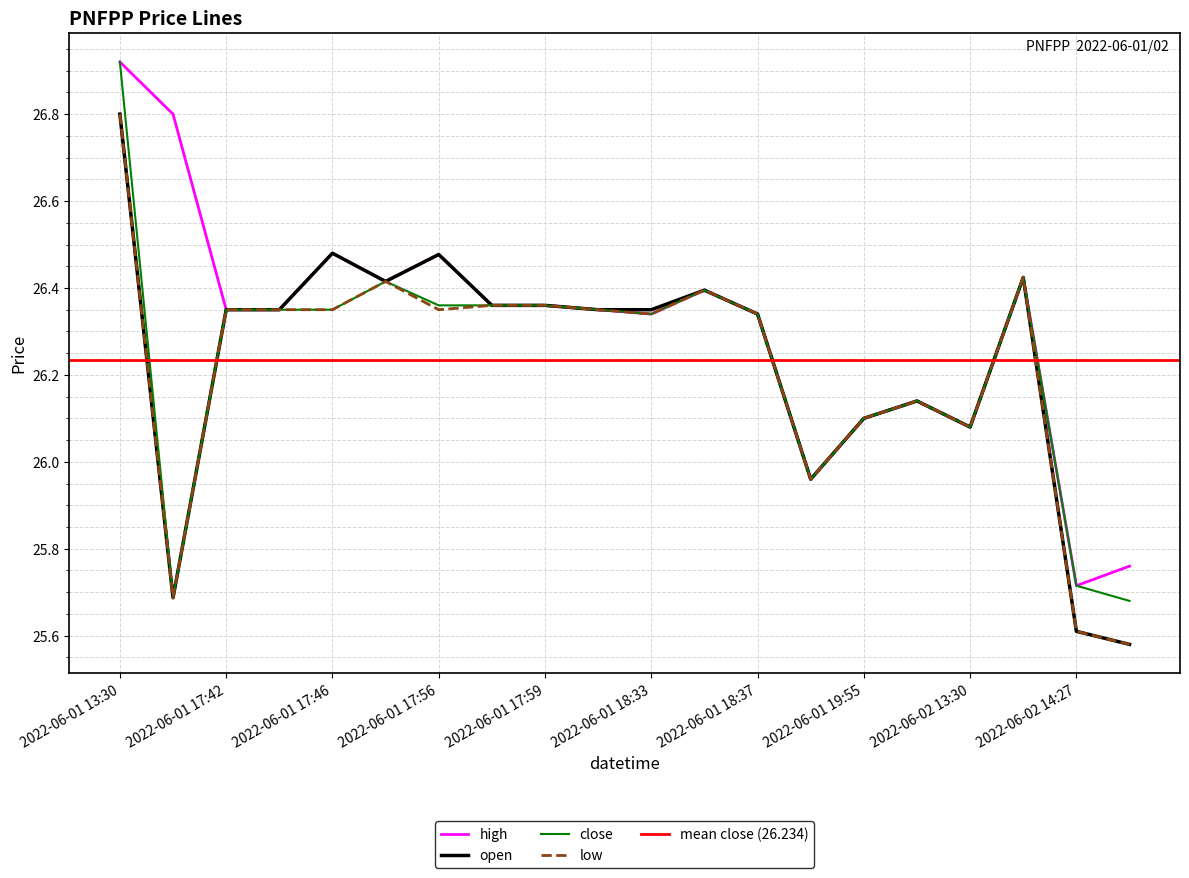

True or false: close has more than 2 interior local peaks.

True